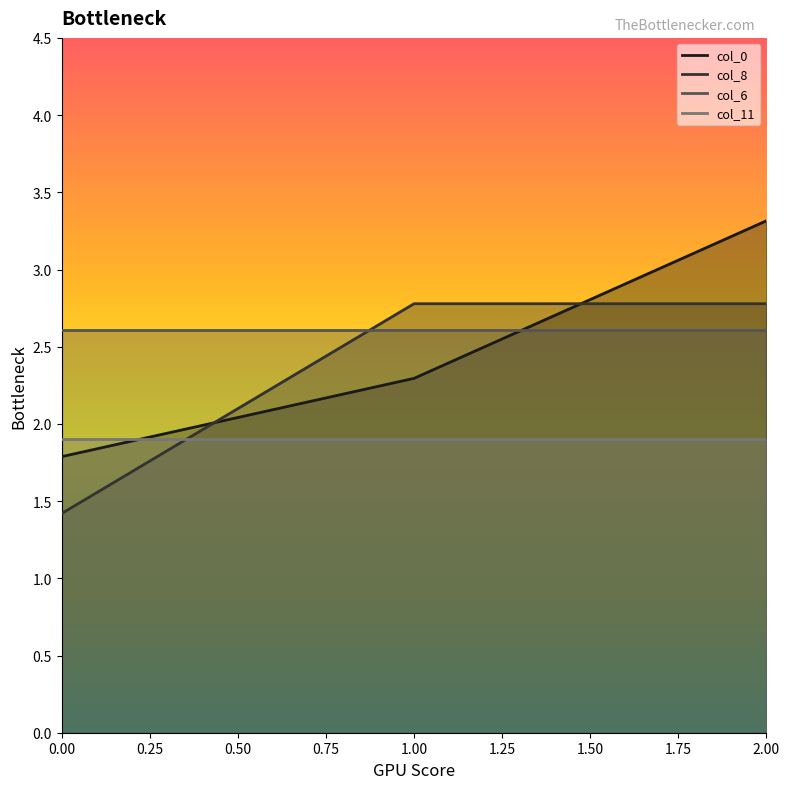

Does the chart have visible grid lines?

No